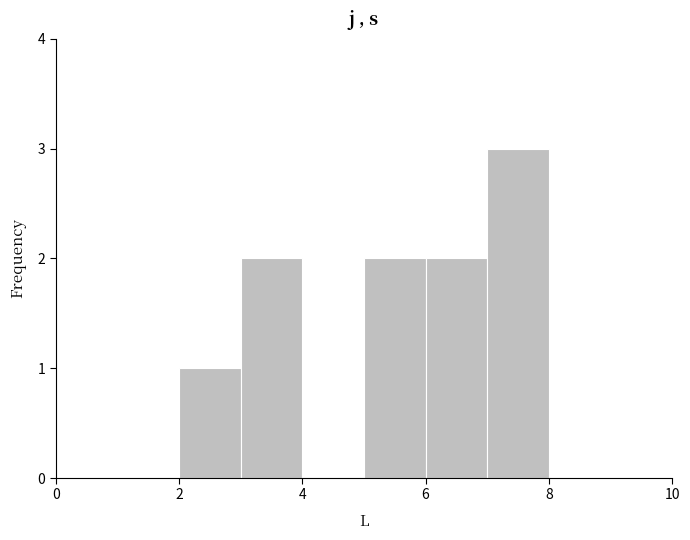

Reading left to right, transcribe this chart: for each bar, give the range it covers on the x-axis and its height. The values are not printed on the chart, so give them approximately, as read against the axis.

0 to 1: 0
1 to 2: 0
2 to 3: 1
3 to 4: 2
4 to 5: 0
5 to 6: 2
6 to 7: 2
7 to 8: 3
8 to 9: 0